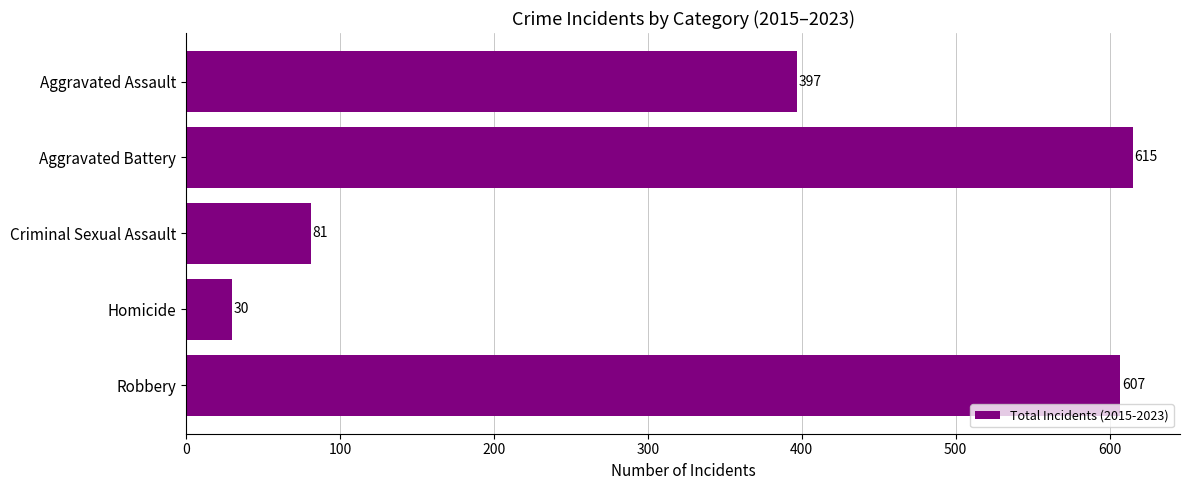

How many bars are there in total?

5